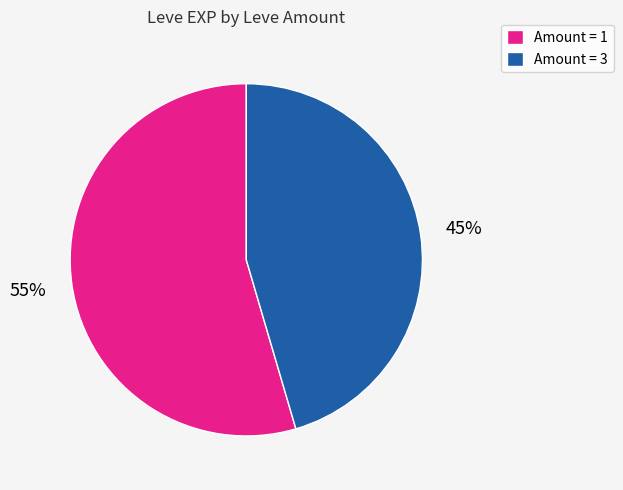

To the nearest percent, what portion does Amount = 3 represent?

45%